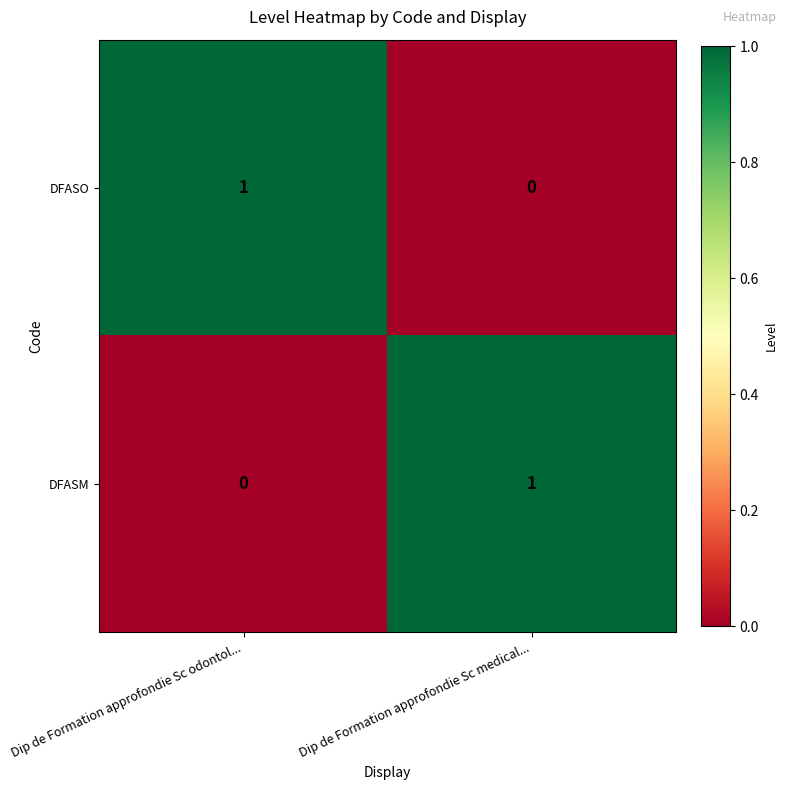

The DFASM series shows 1 at Dip de Formation approfondie Sc medical.... True or false?

True